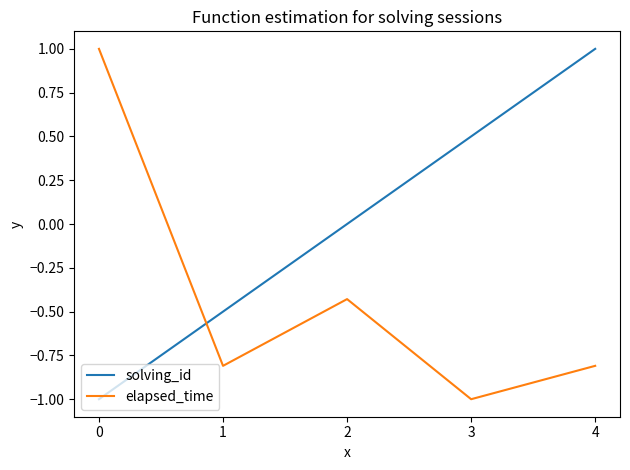

Rank the categories by solving_id value from lowest to highest.

0, 1, 2, 3, 4